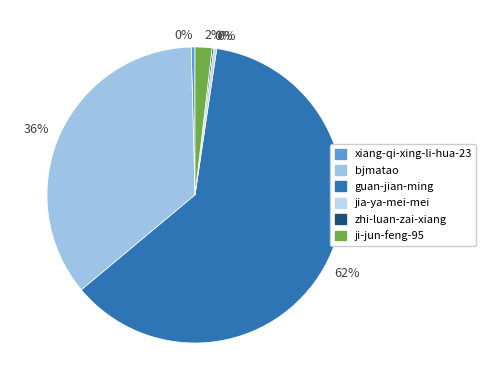

Is there a majority slice in this chart?

Yes